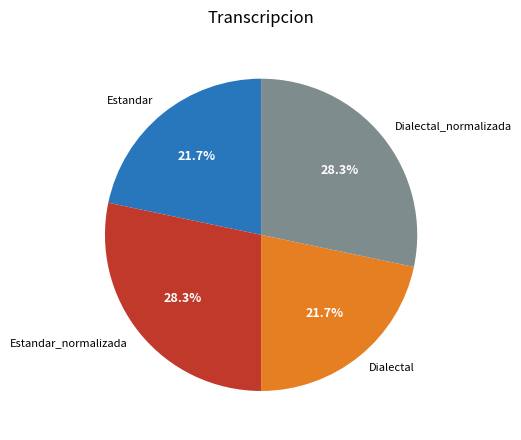

Is the sum of Estandar_normalizada and Dialectal_normalizada greater than half?

Yes